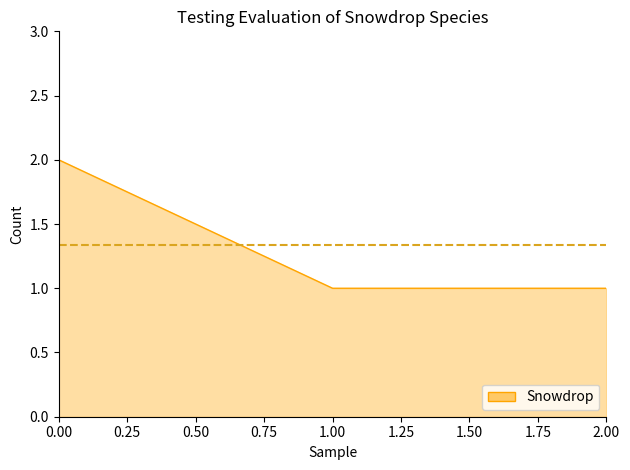

Count the values in the range 1 to 2.

3